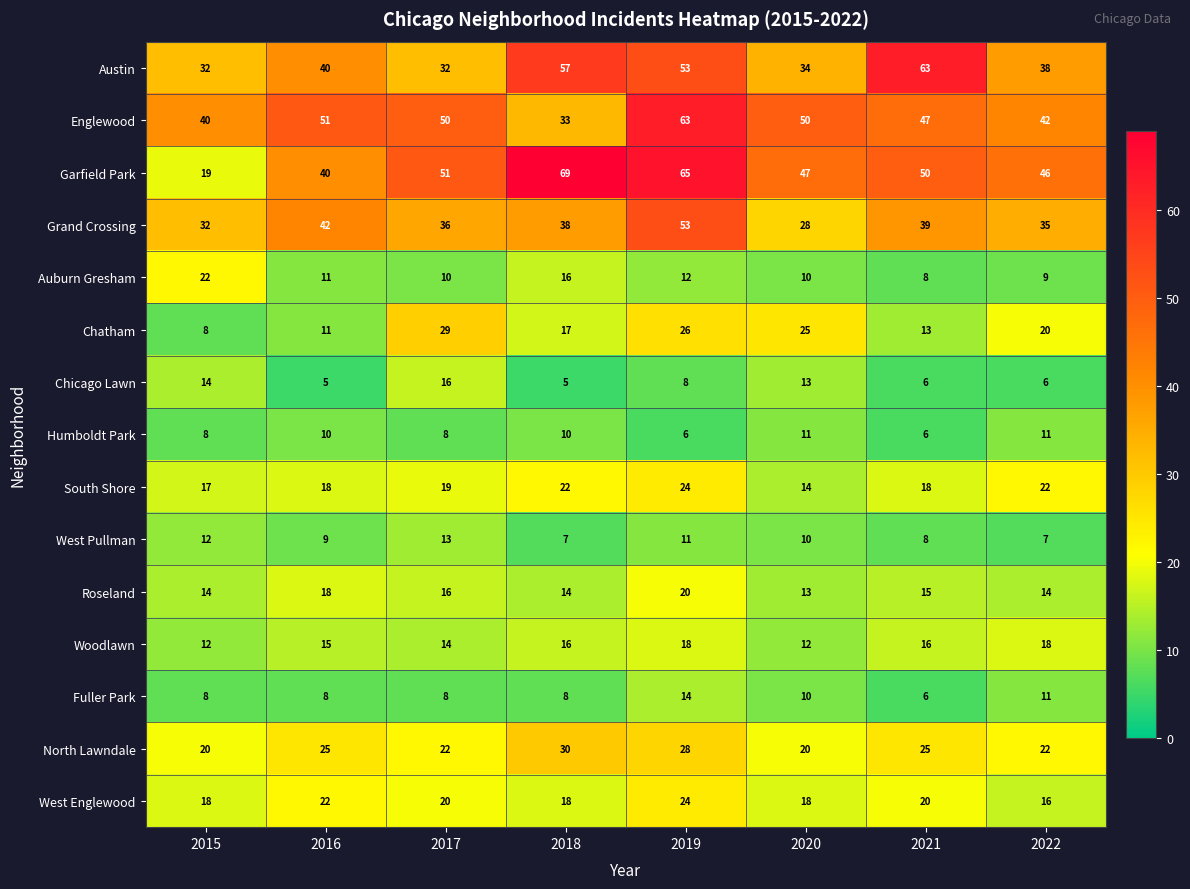

The South Shore series shows 24 at 2019. True or false?

True